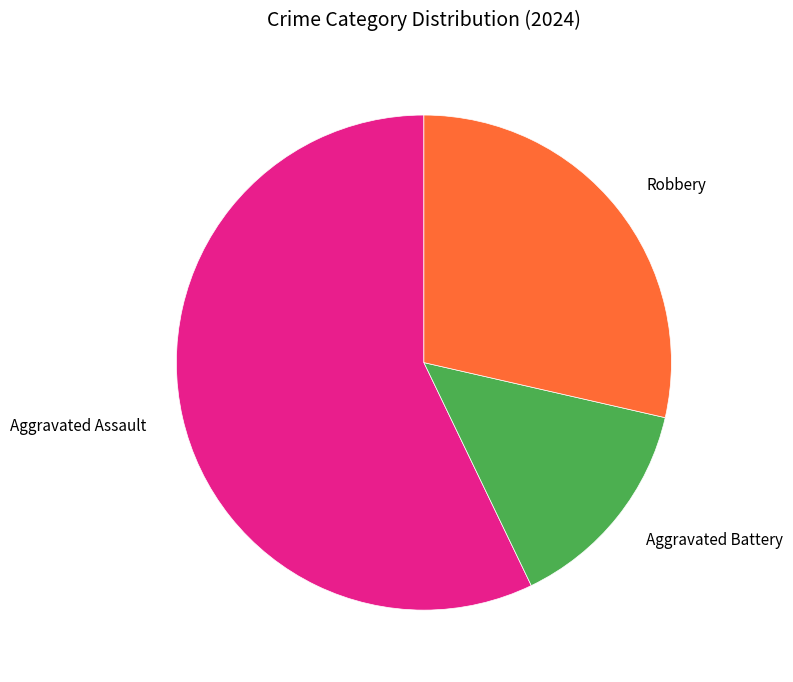

Approximately how many times larger is the value at Aggravated Assault compared to Robbery?

2.0